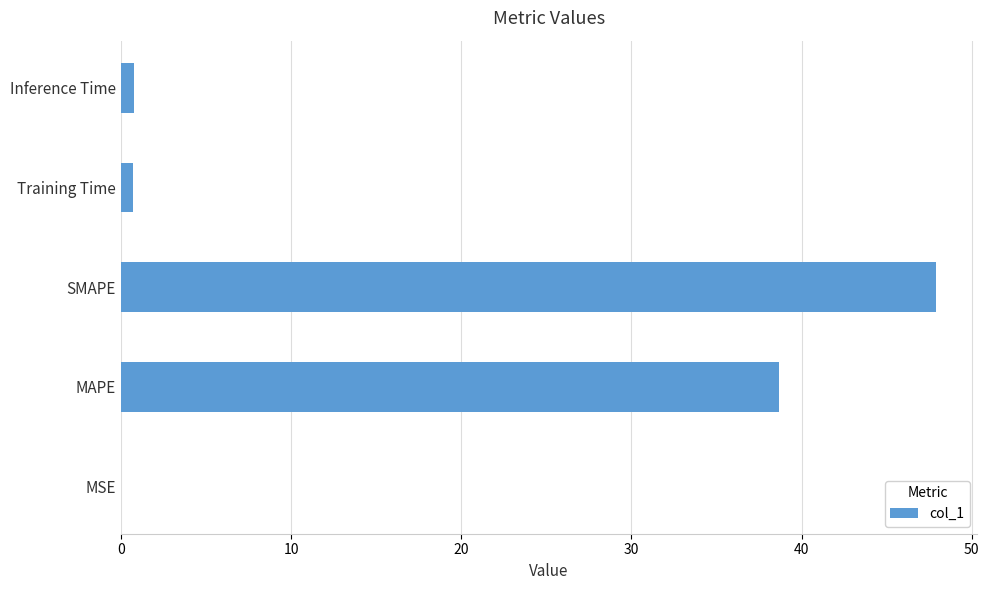

Between MSE and MAPE, which is larger?

MAPE